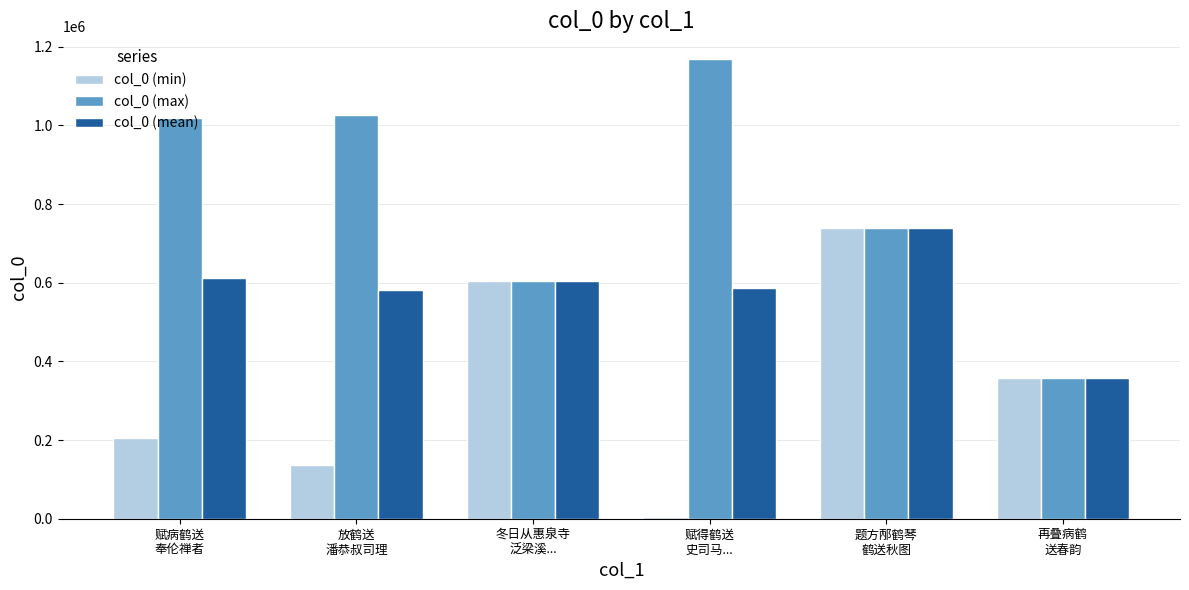

Reading right to left, transcribe all the data shown in this chart.

col_0 (min): 357160	739399	5581	604689	135380	205152
col_0 (max): 357160	739399	1168090	604689	1027657	1019670
col_0 (mean): 357160	739399	586835	604689	581518	612411